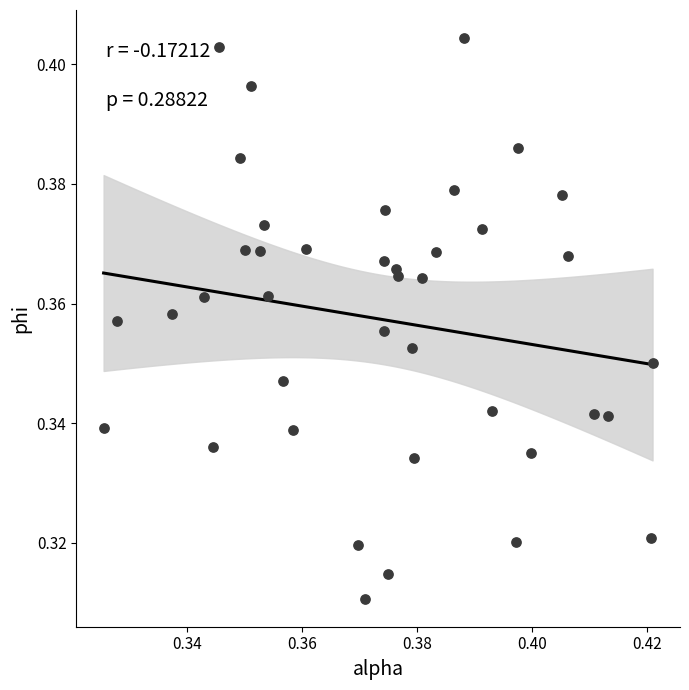

Count the number of points in this scatter plot.

40